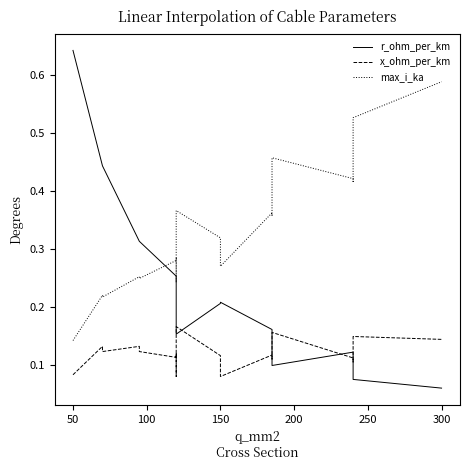

What is the difference between the maximum and minimum values in the max_i_ka series?

0.4